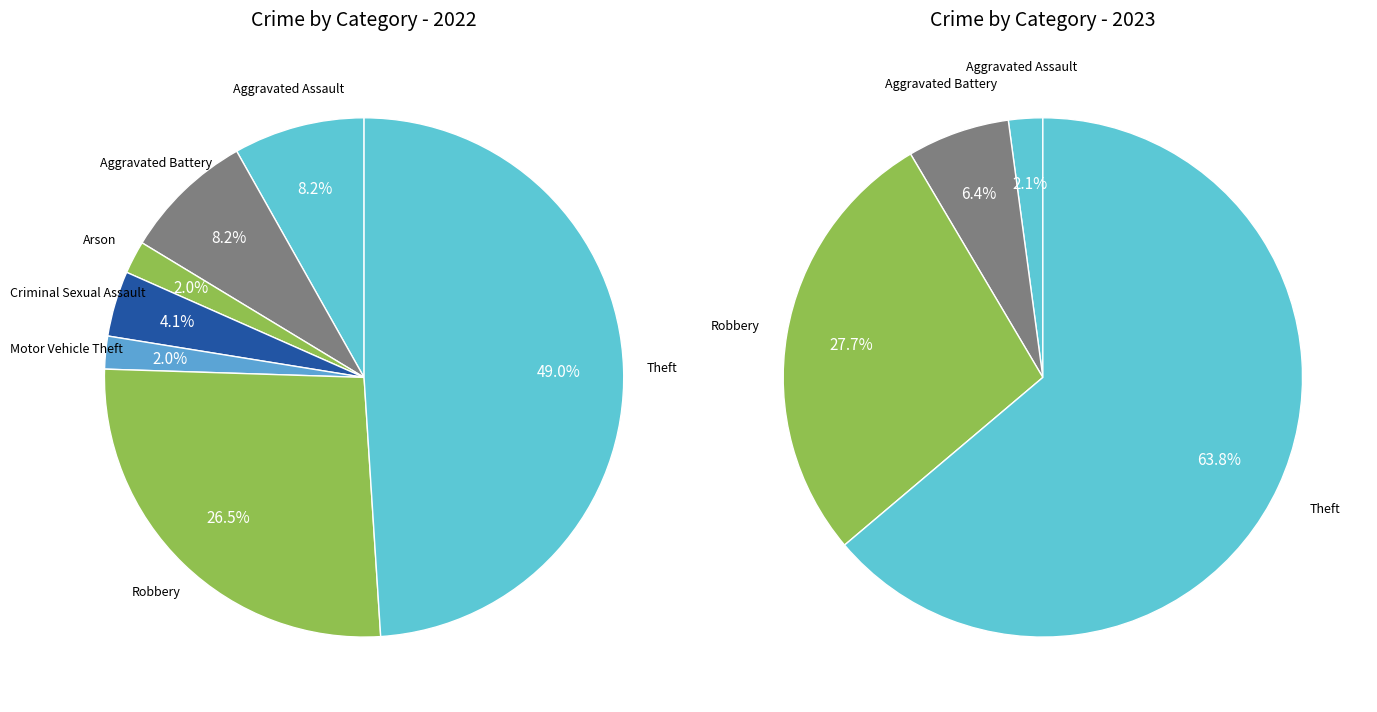

To the nearest percent, what is the combined percentage of 6 and 5?

28%